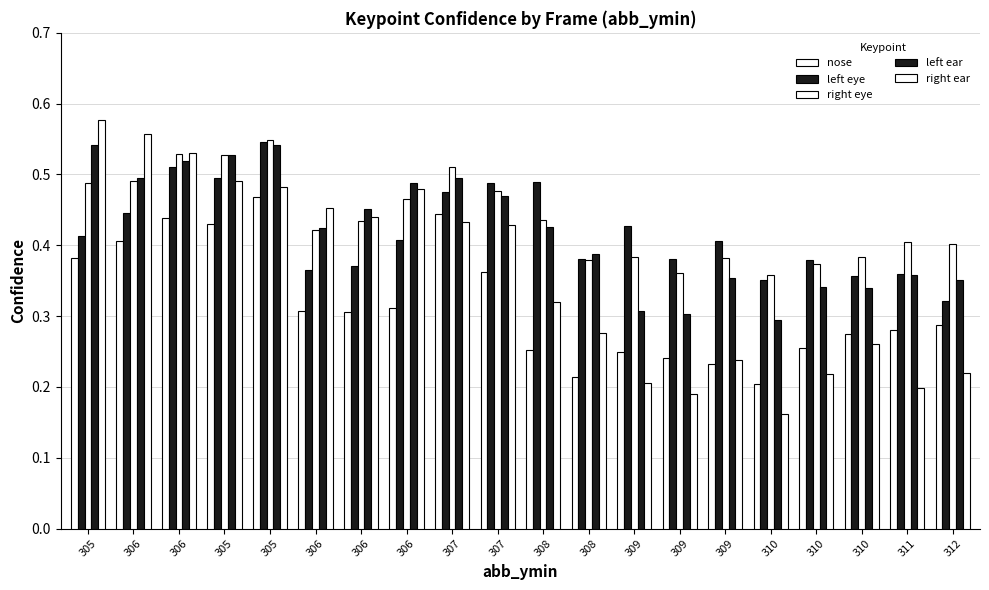

Which category has the lowest value in the right ear series?

310